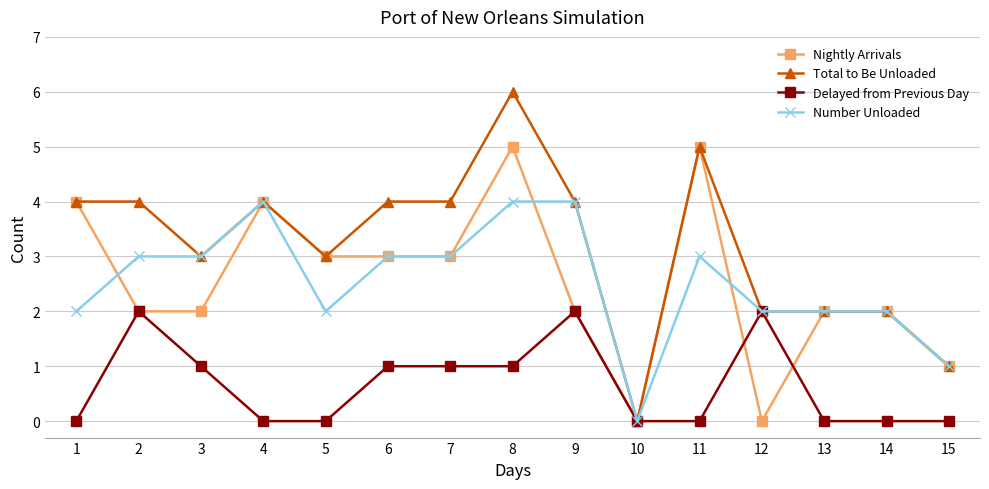

The Total to Be Unloaded series shows 4 at 1. True or false?

True